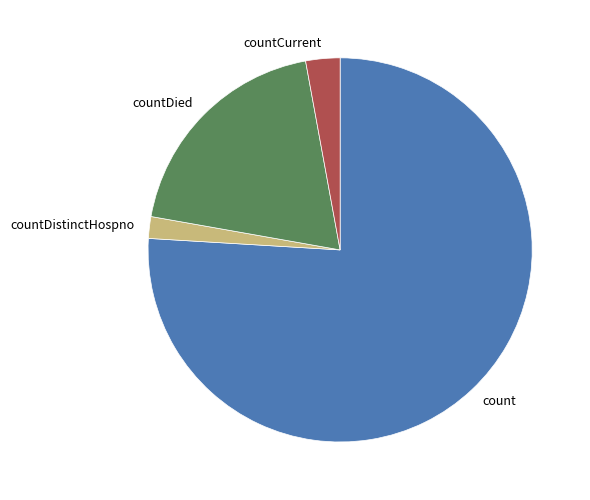

Count the number of slices in the pie.

4